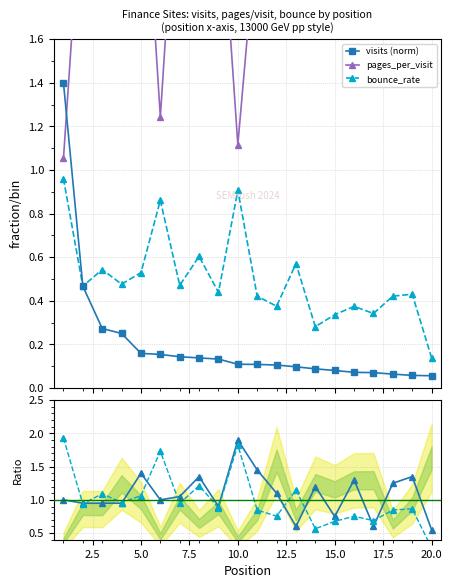

Count the number of categories in the chart.

20